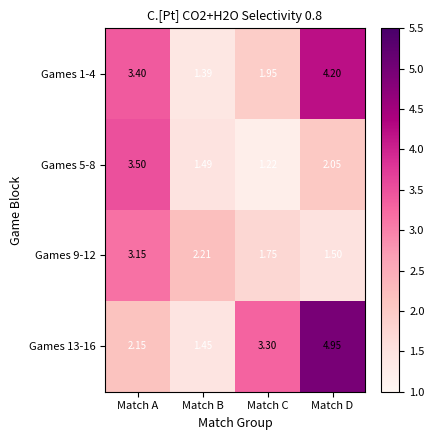

List the labels in order of Games 1-4 value, smallest first.

Match B, Match C, Match A, Match D